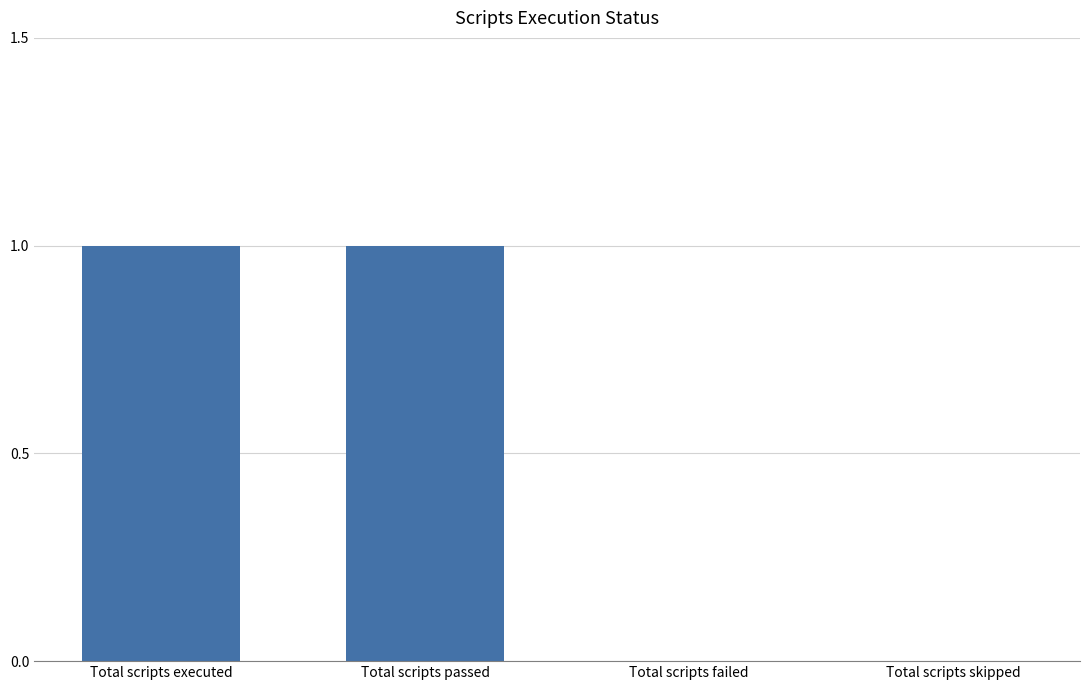

Which has a higher value, Total scripts failed or Total scripts passed?

Total scripts passed